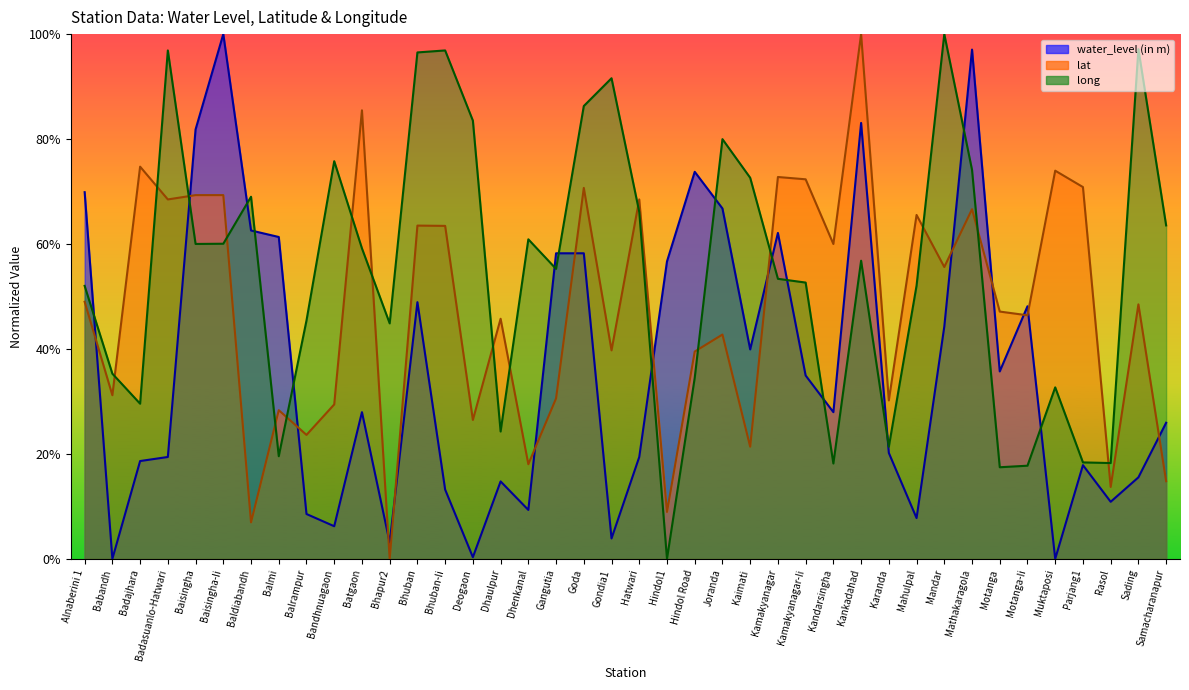

What is the sum of the long values at Babandh and Badajhara?

0.6